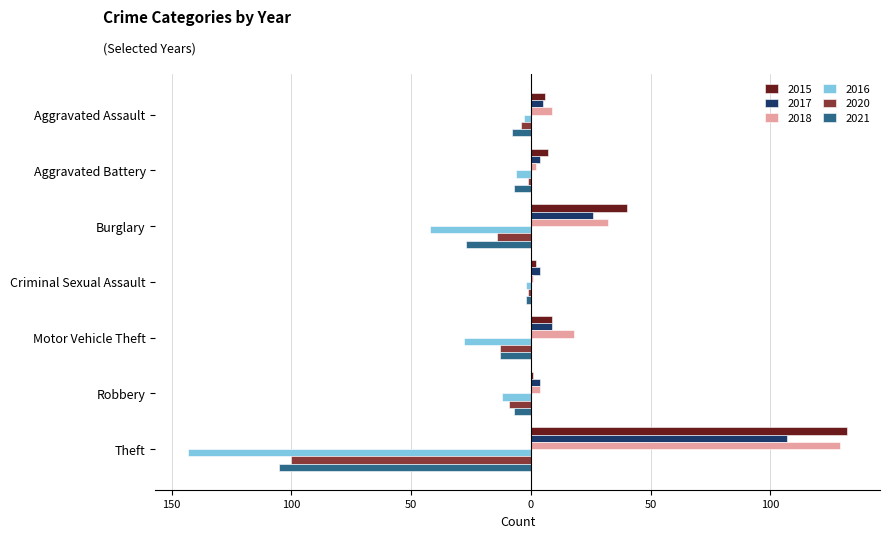

What is the difference between the maximum and minimum values in the 2021 series?

103